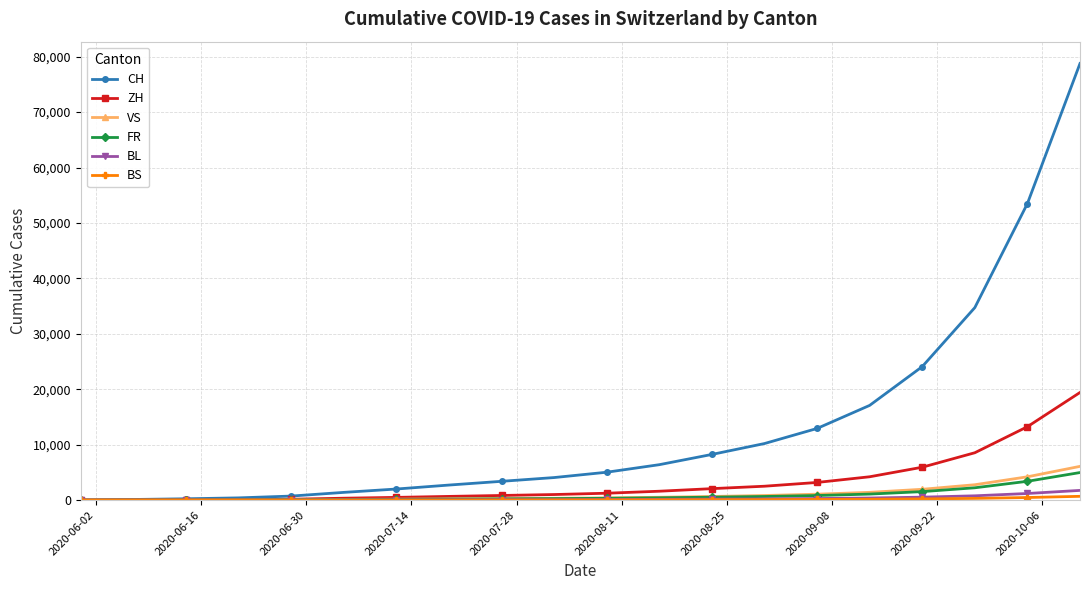

What is the highest value of the CH series?

78768